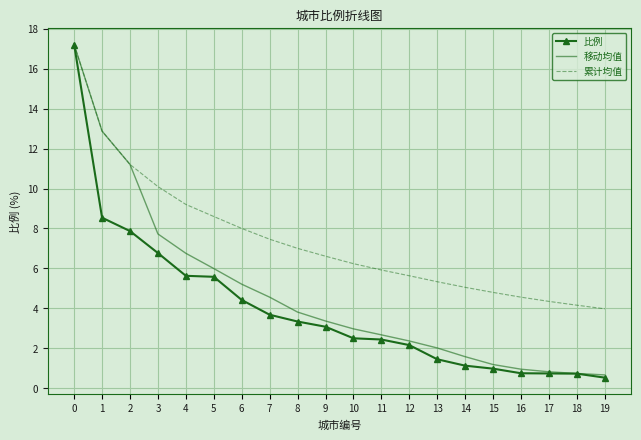

Is it true that 累计均值 equals 6.3 at 17?

False